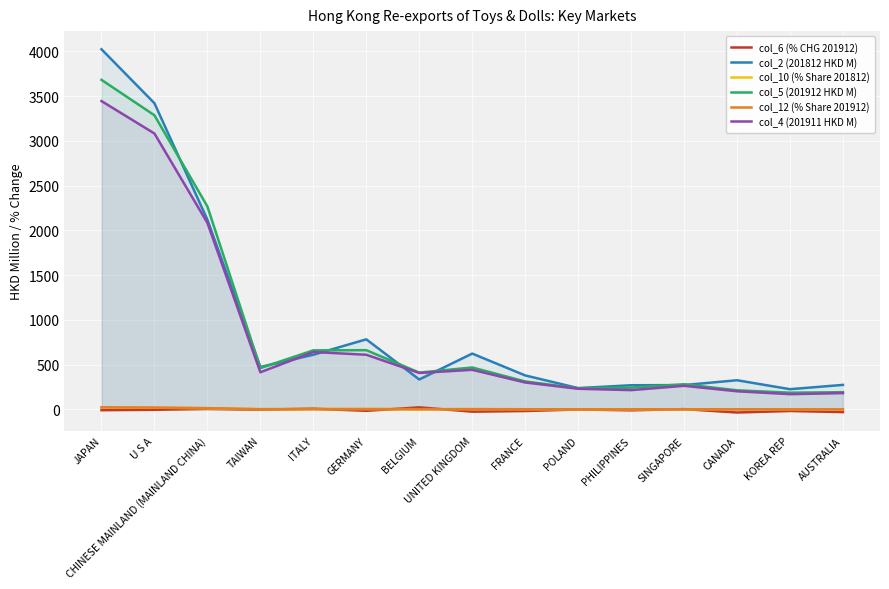

The value of col_6 (% CHG 201912) at ITALY is 3.6. True or false?

False